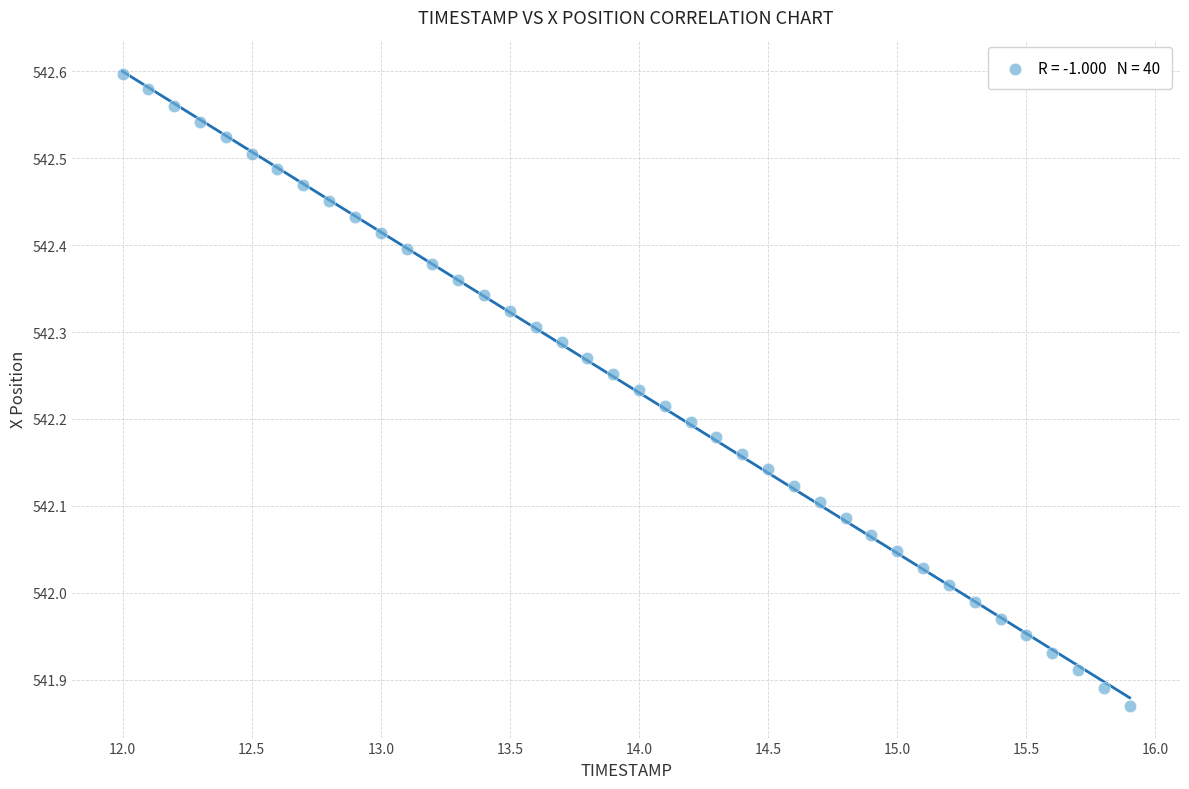

What is the range of X values (max minus min)?

3.9